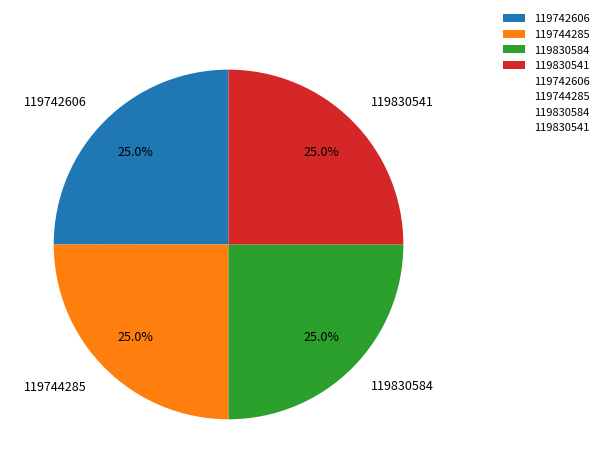

To the nearest percent, what is the combined percentage of 119830541 and 119830584?

50%